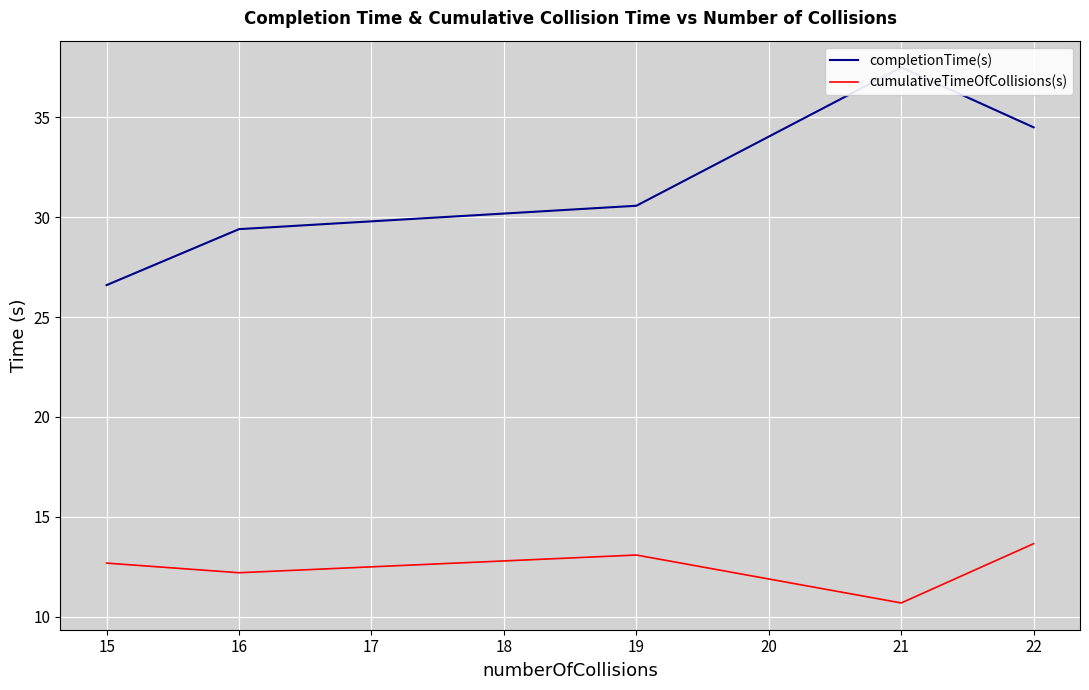

The cumulativeTimeOfCollisions(s) series shows 13.1 at 19. True or false?

True